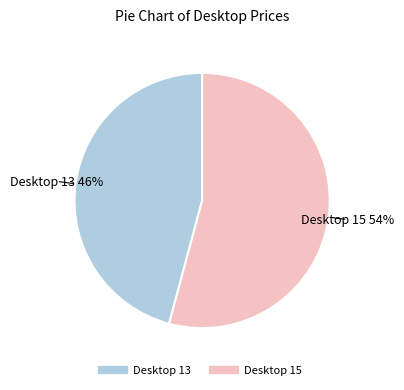

Combined, do Desktop 15 and Desktop 13 account for over 50%?

Yes